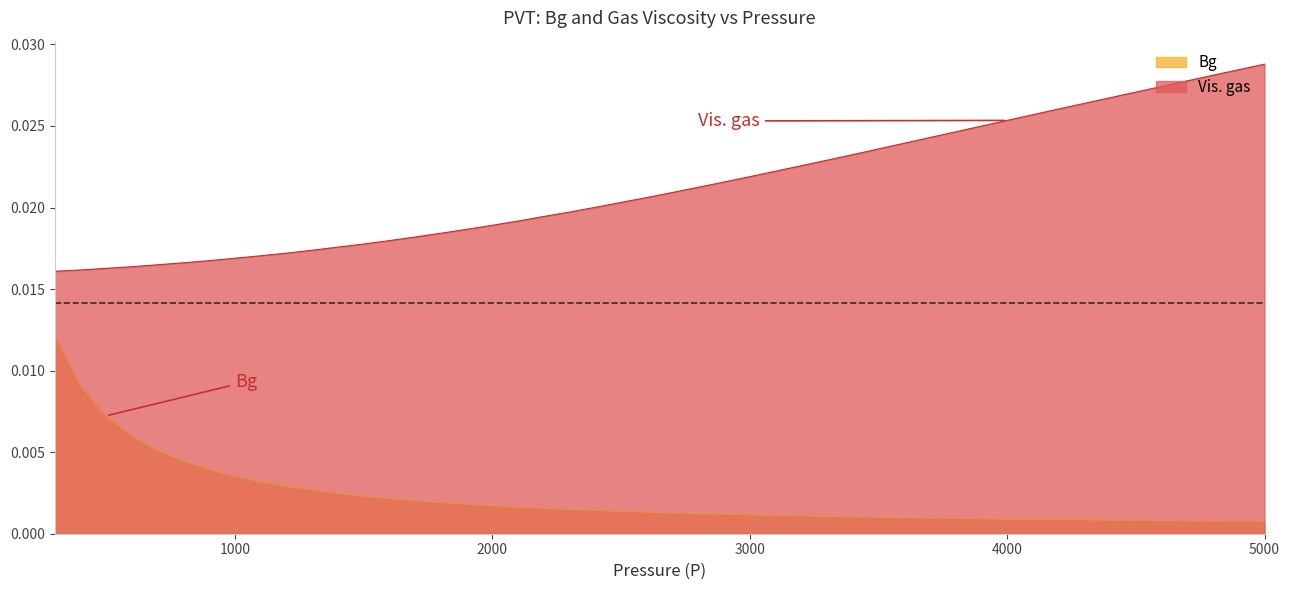

The Bg series shows 0.0 at 3400. True or false?

True